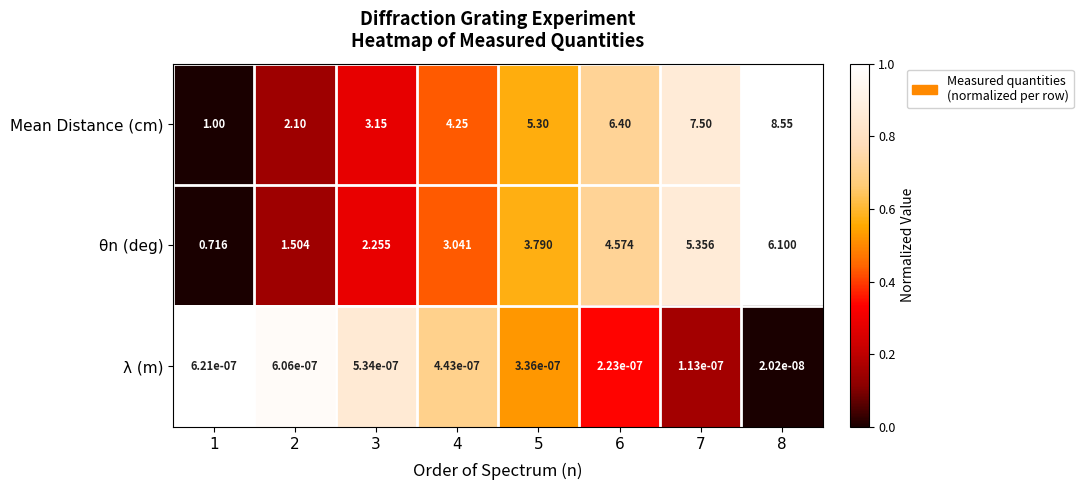

Which series changed the most between 3 and 7?

Mean Distance (cm)